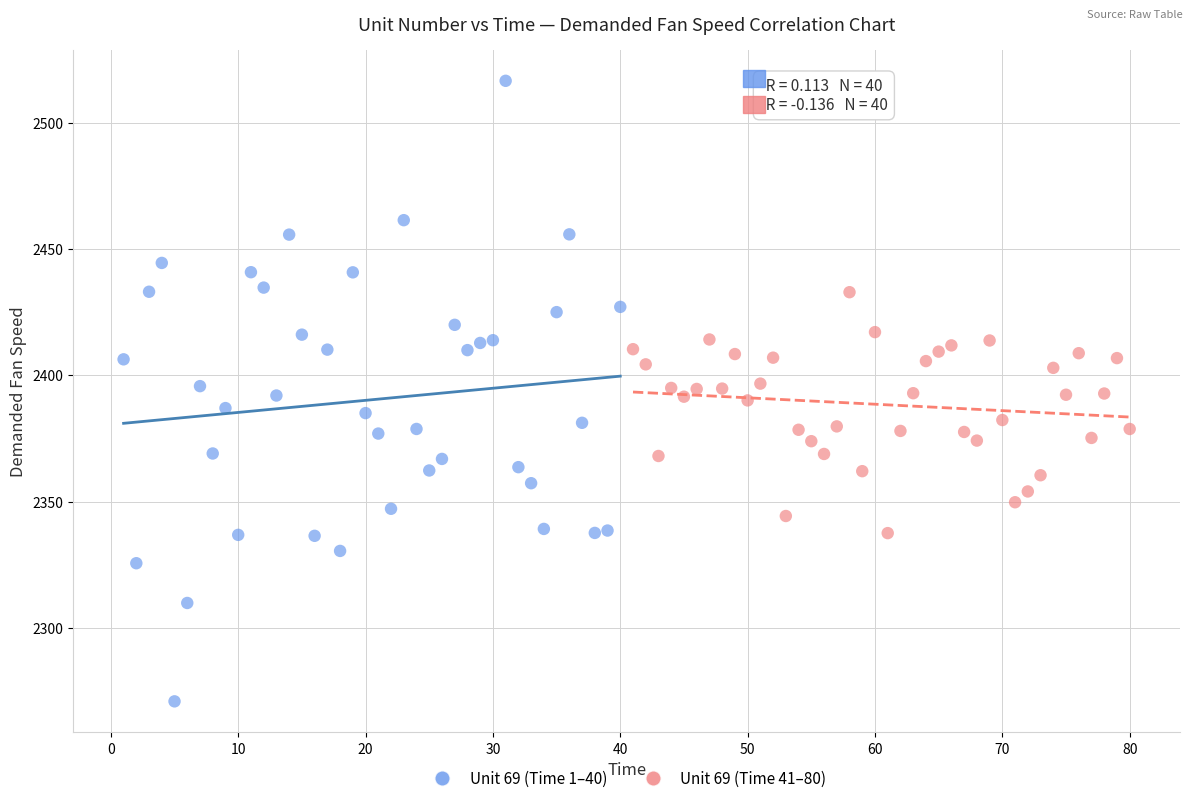

Which series reaches the maximum Y coordinate?

Unit 69 (Time 1–40)